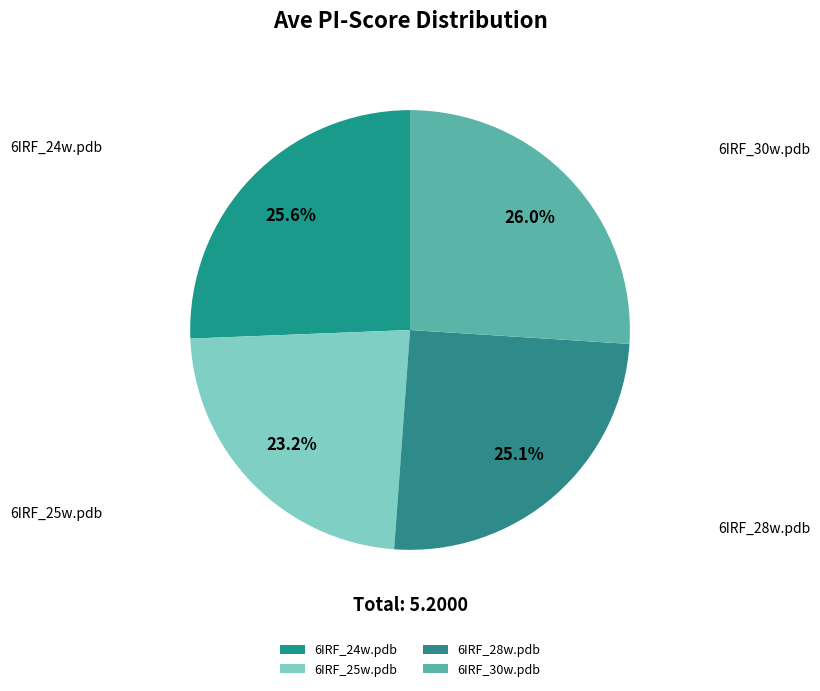

To the nearest percent, what percentage of the pie is 6IRF_30w.pdb?

26%